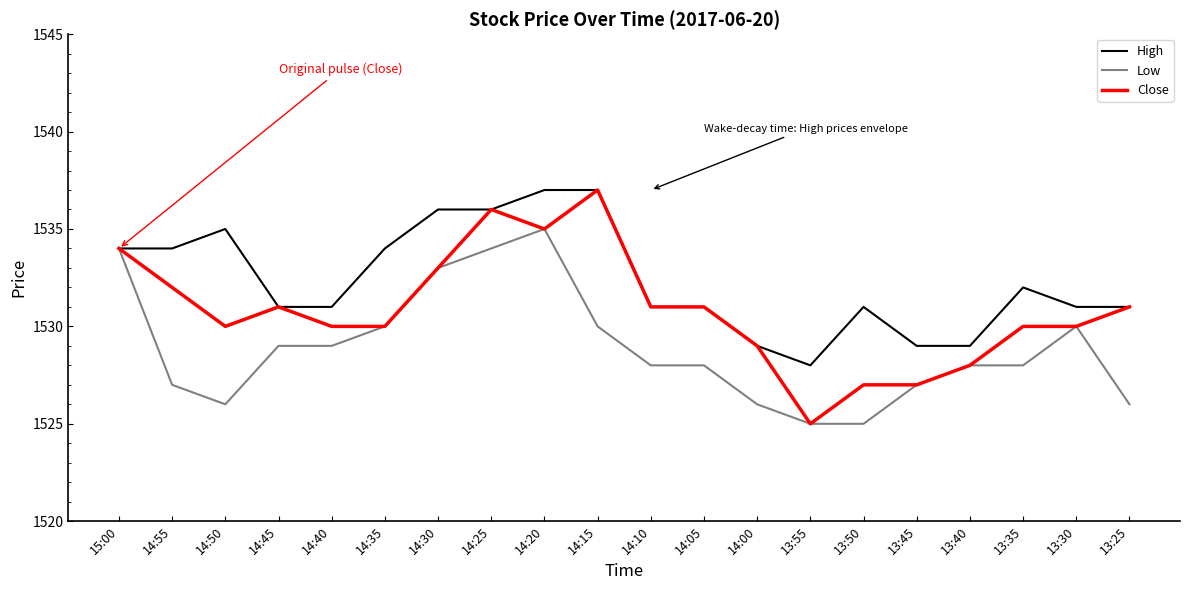

What position from the left is 13:50?

15